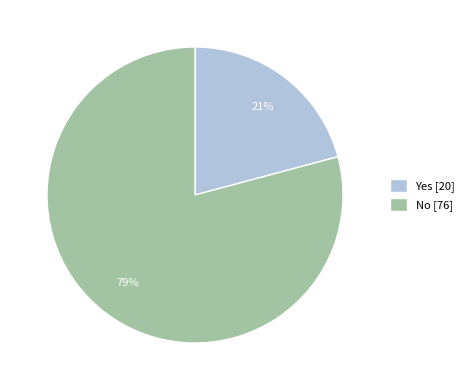

To the nearest percent, what is the difference between the Yes and No slice percentages?

58%